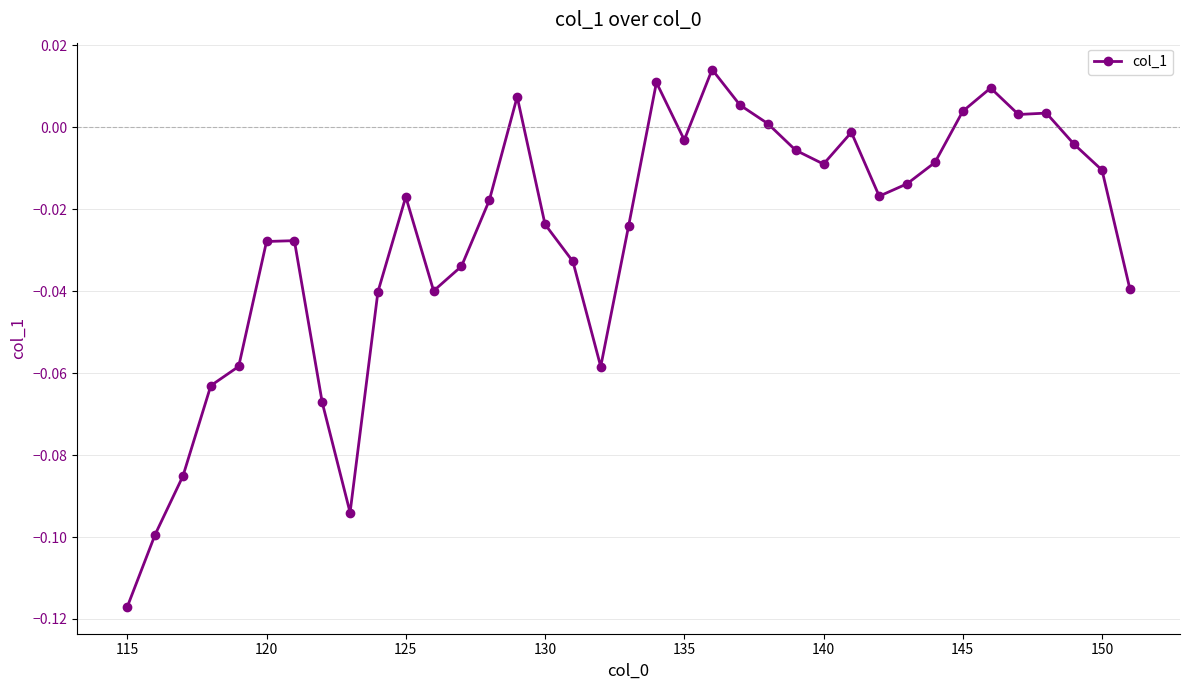

True or false: there are more than 2 points higher than both neighbors.

True